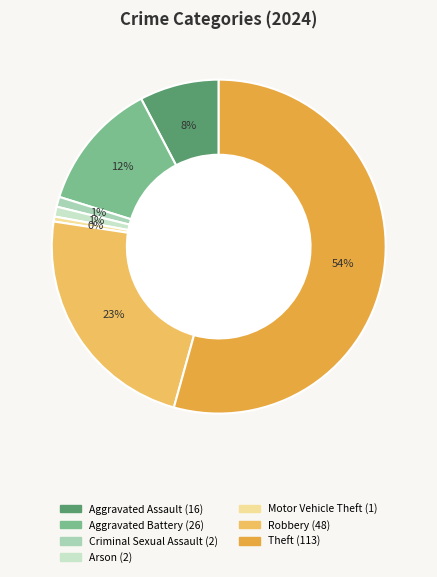

Count the number of slices in the pie.

7